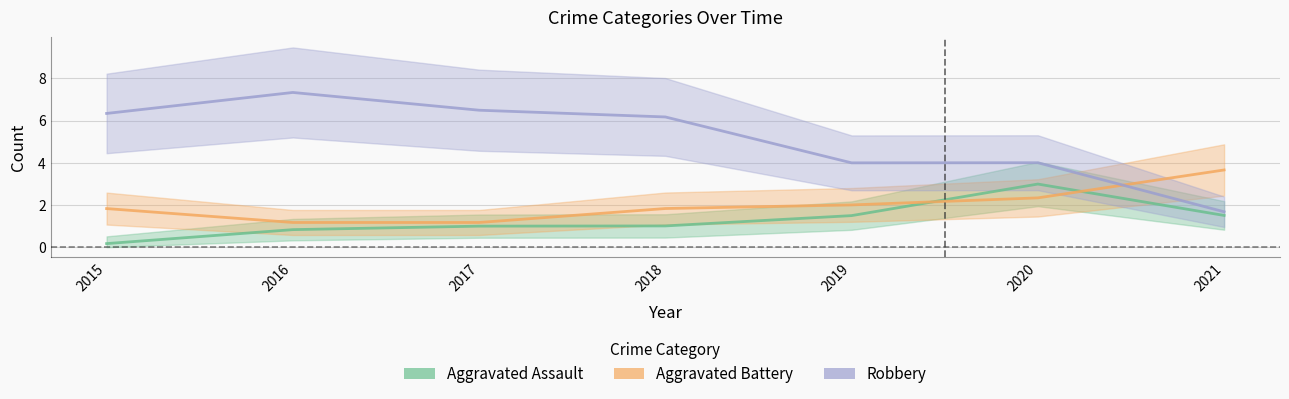

Reading right to left, extract all data points from this chart.

Aggravated Assault: 2021=1.5	2020=3.0	2019=1.5	2018=1.0	2017=1.0	2016=0.8	2015=0.2
Aggravated Battery: 2021=3.7	2020=2.3	2019=2.0	2018=1.8	2017=1.2	2016=1.2	2015=1.8
Robbery: 2021=1.7	2020=4.0	2019=4.0	2018=6.2	2017=6.5	2016=7.3	2015=6.3